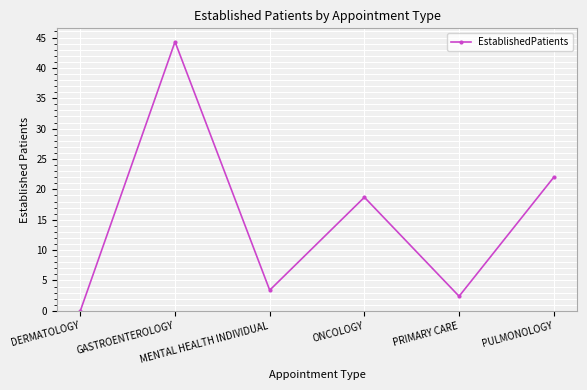

Is this an area chart (filled region under the line)?

No